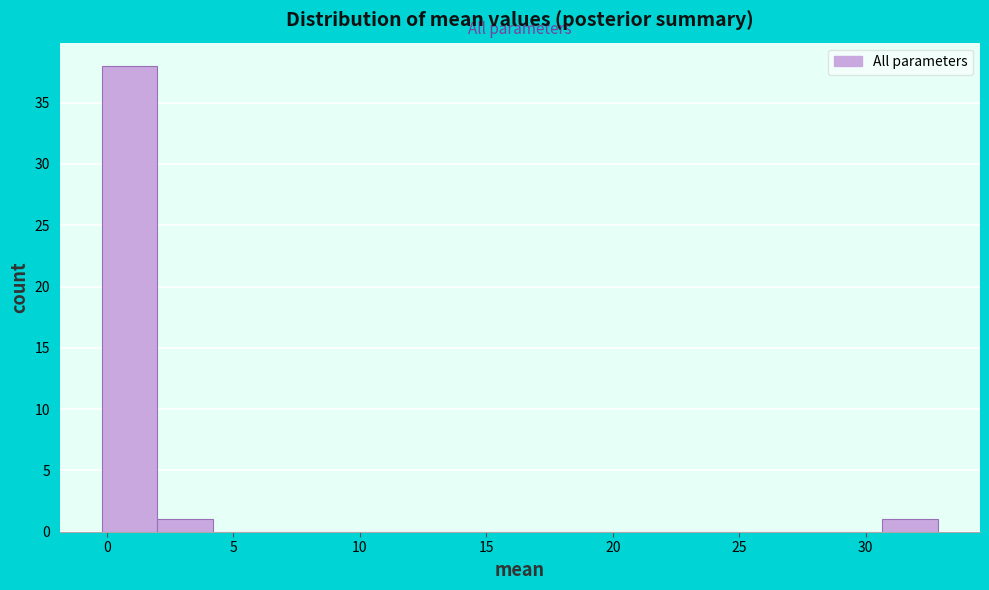

Which range on the x-axis has the tallest bar?

0.0 to 2.0